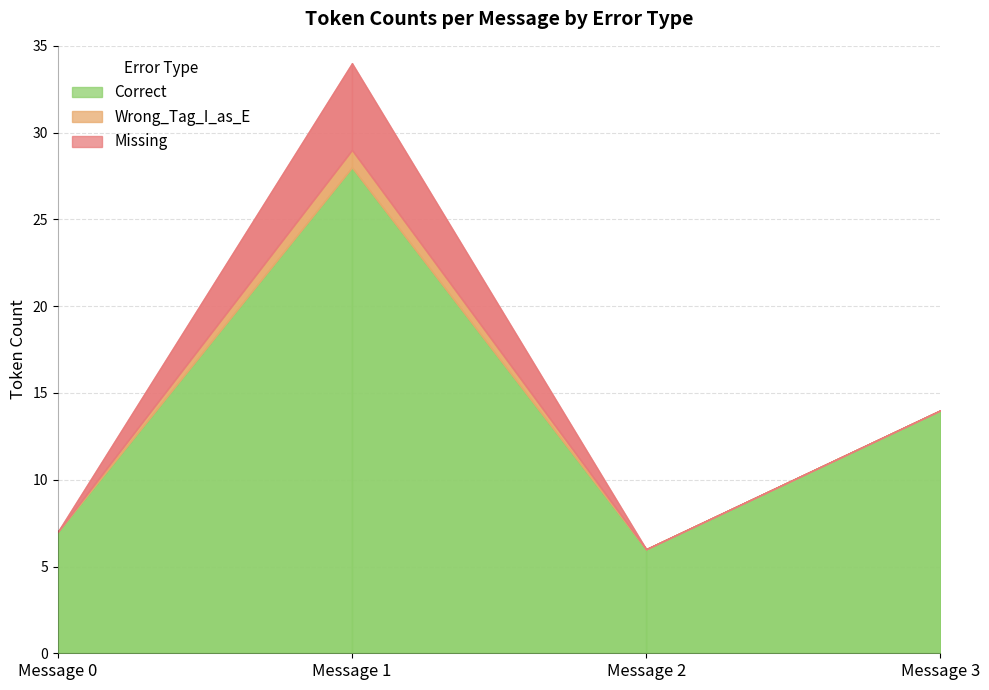

True or false: Missing and Correct intersect in this chart.

False